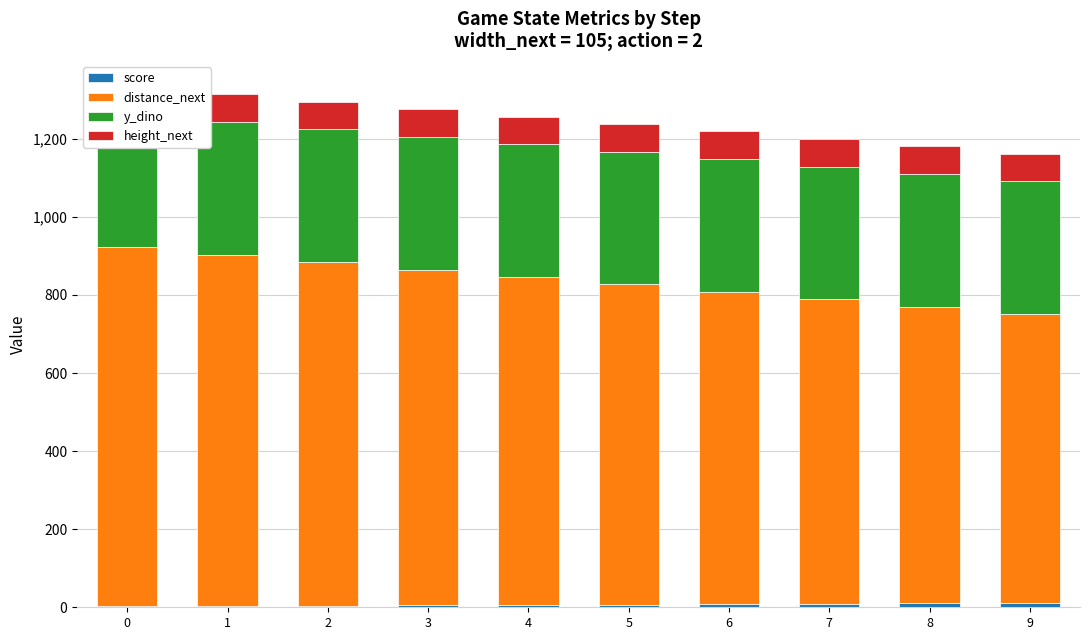

How many data points does each series have?

10